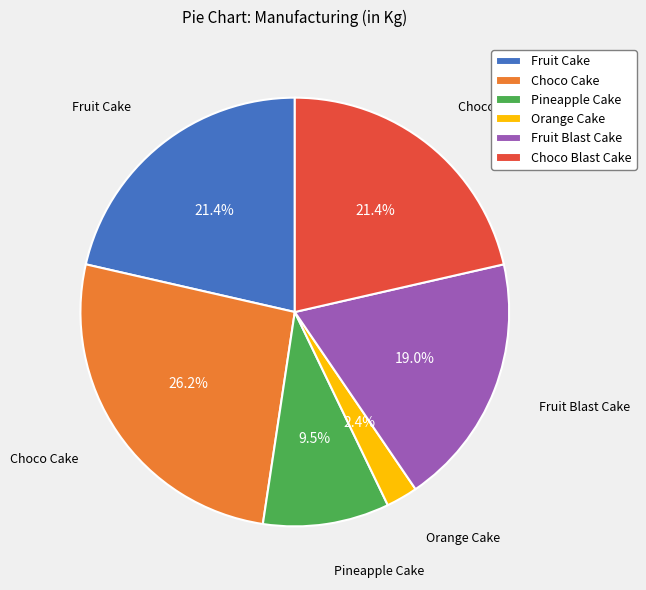

To the nearest percent, what portion does Choco Blast Cake represent?

21%